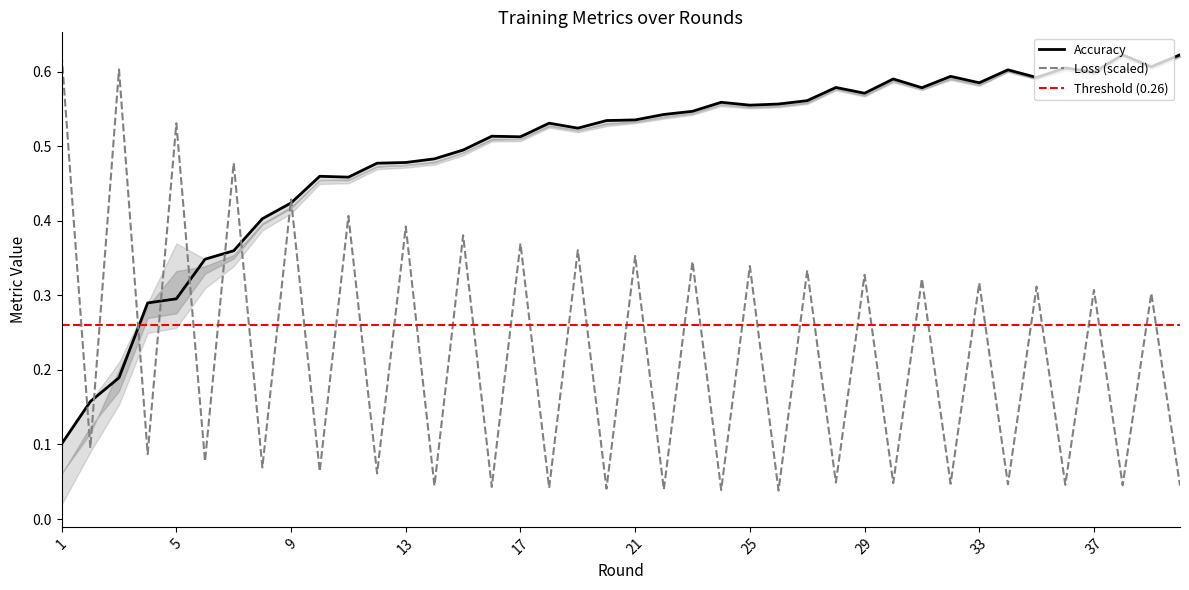

What is the minimum value for Accuracy?

0.1